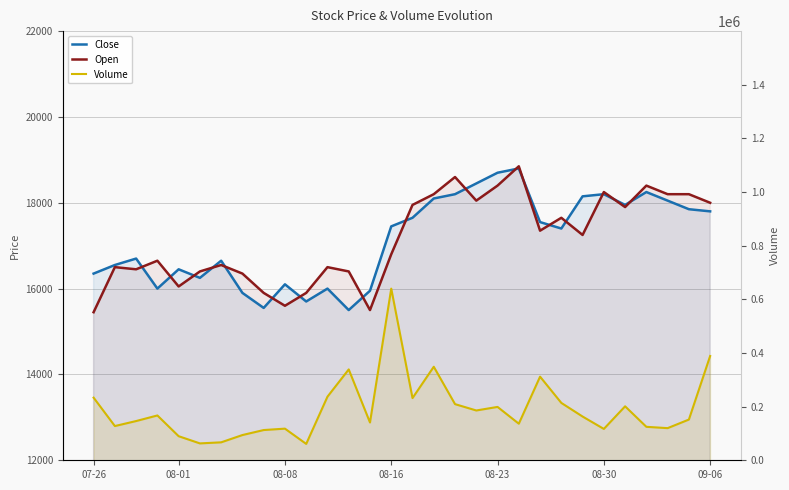

How many times do Open and Close cross each other?

17